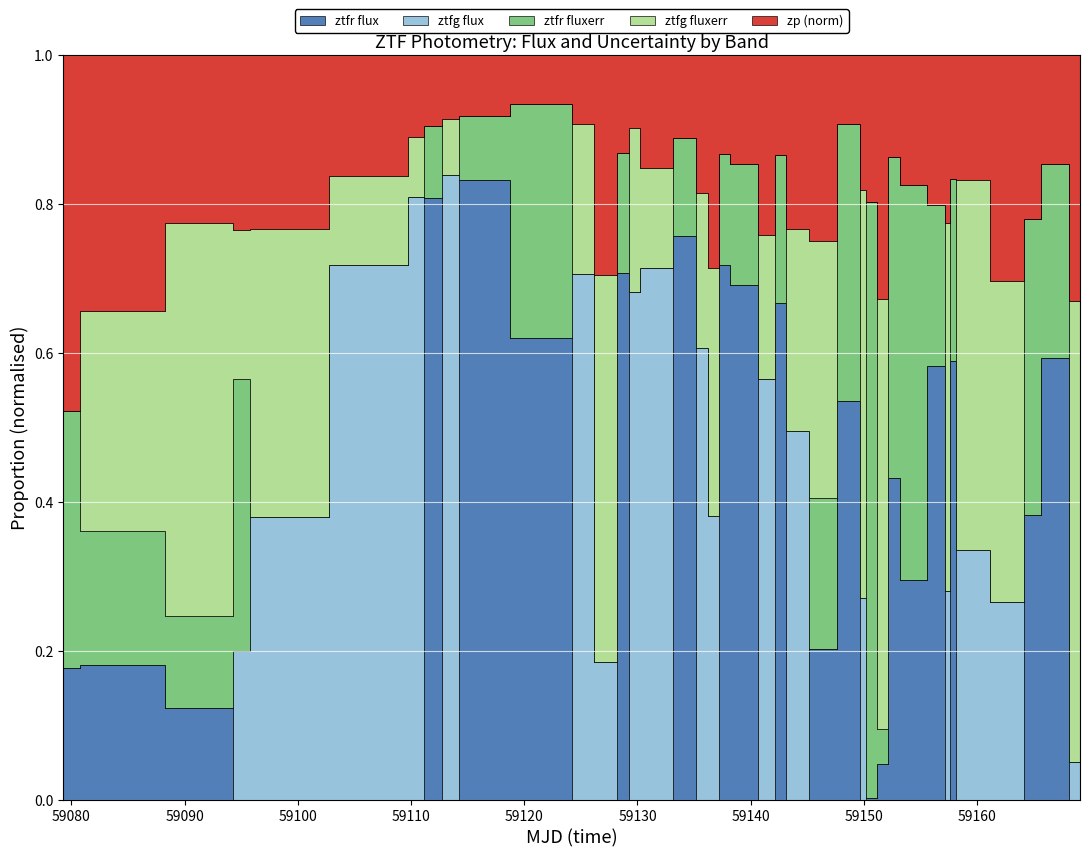

What are all the series names shown in the legend?

ztfr_flux, ztfg_flux, ztfr_fluxerr, ztfg_fluxerr, zp